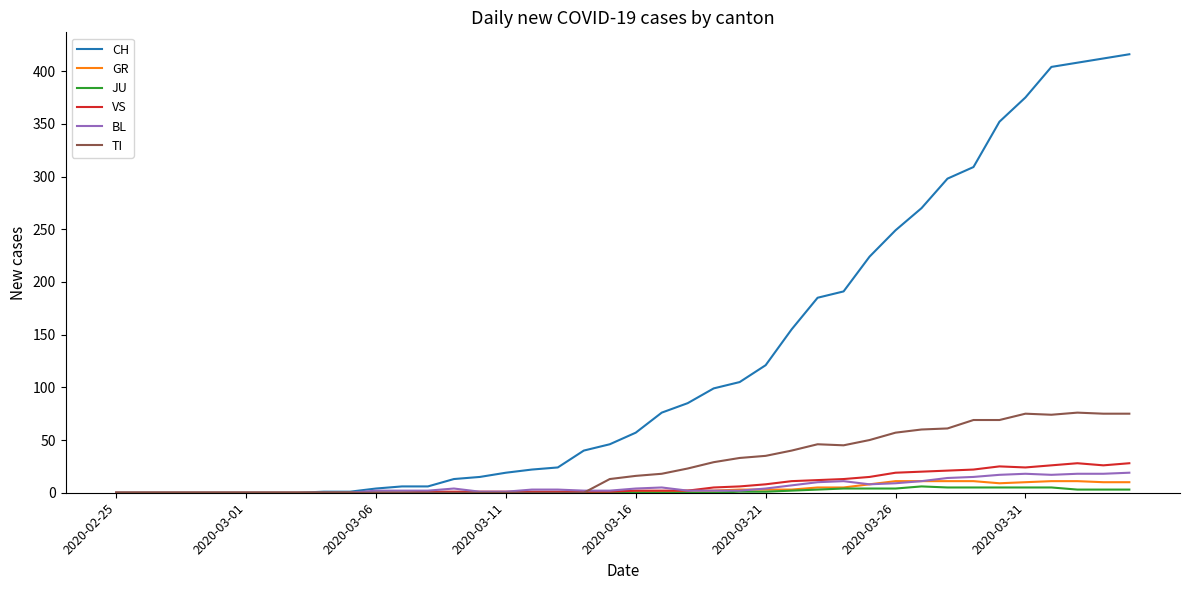

Which series has the largest total across all categories?

CH